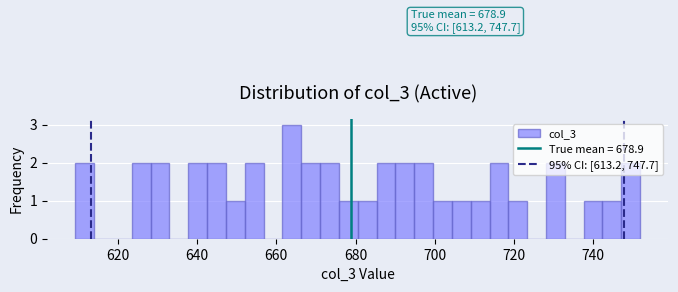

Read against the x-axis, roughly where is the centre of the tallest bar?

664